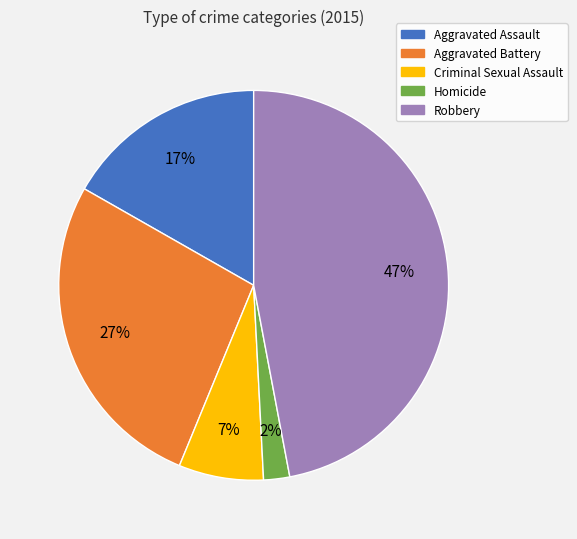

Which has a higher value, Aggravated Battery or Aggravated Assault?

Aggravated Battery